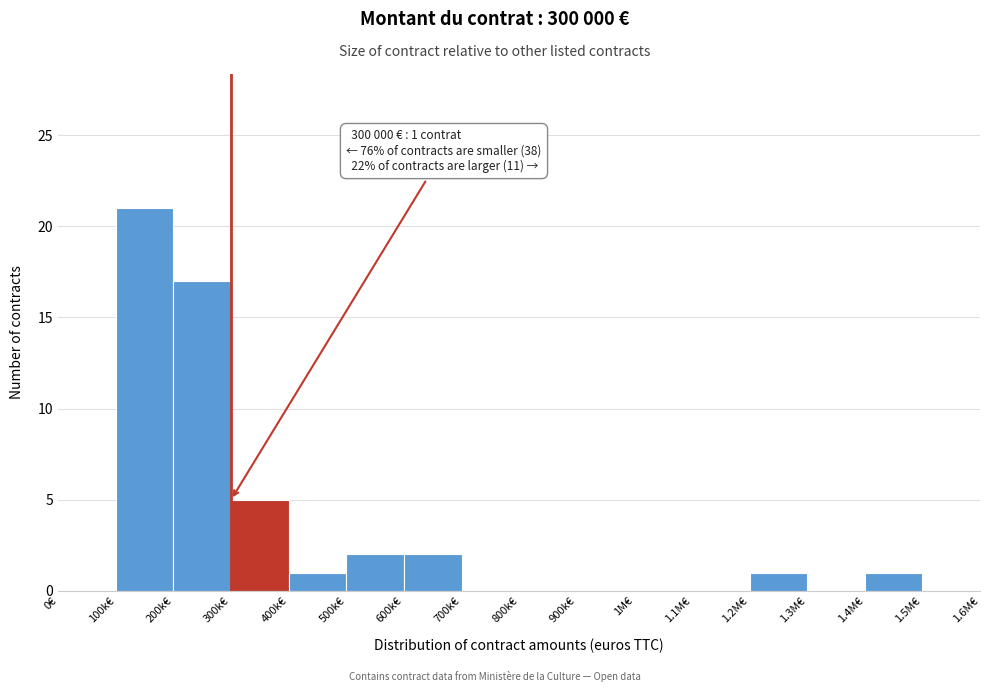

Reading right to left, what are all the values shown in this chart?

1.5M€=0	1.4M€=1	1.3M€=0	1.2M€=1	1.1M€=0	1M€=0	900k€=0	800k€=0	700k€=0	600k€=2	500k€=2	400k€=1	300k€=5	200k€=17	100k€=21	0€=0